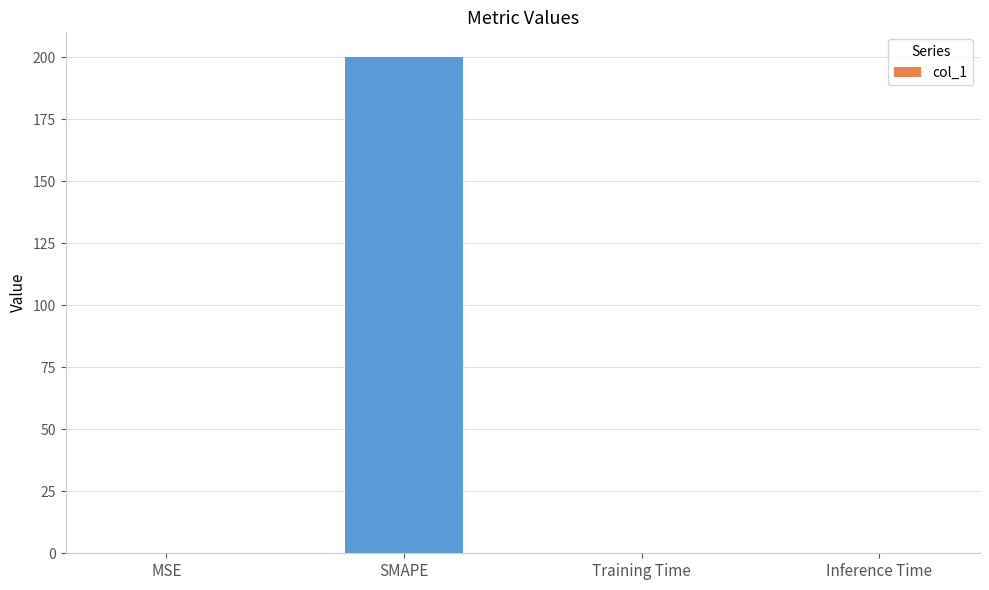

What is the sum of all values?

200.0